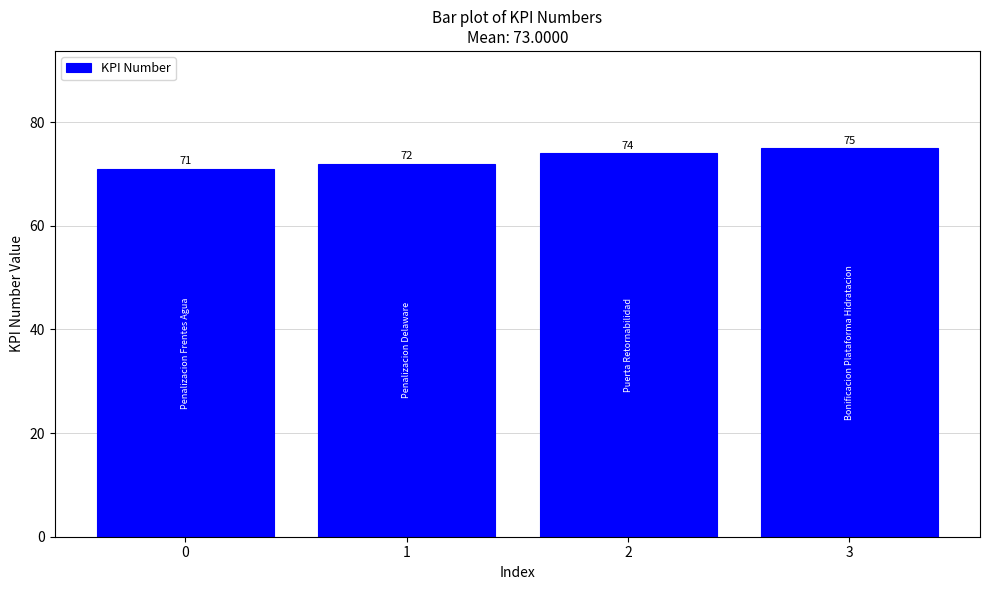

The chart shows a value of 71 at 0. True or false?

True